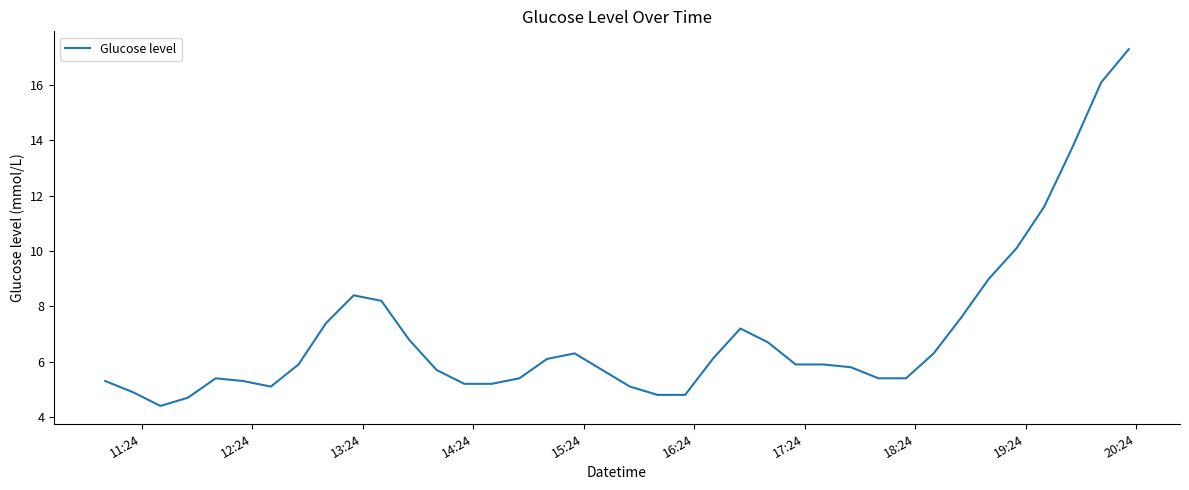

What is the difference between the maximum and minimum values?

12.9